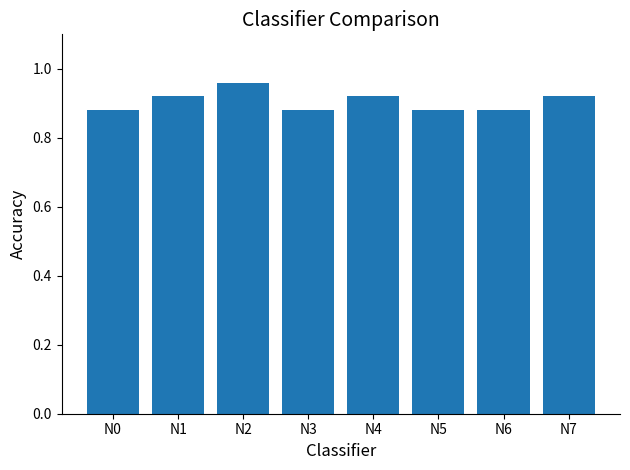

The value at N1 is 0.5. True or false?

False